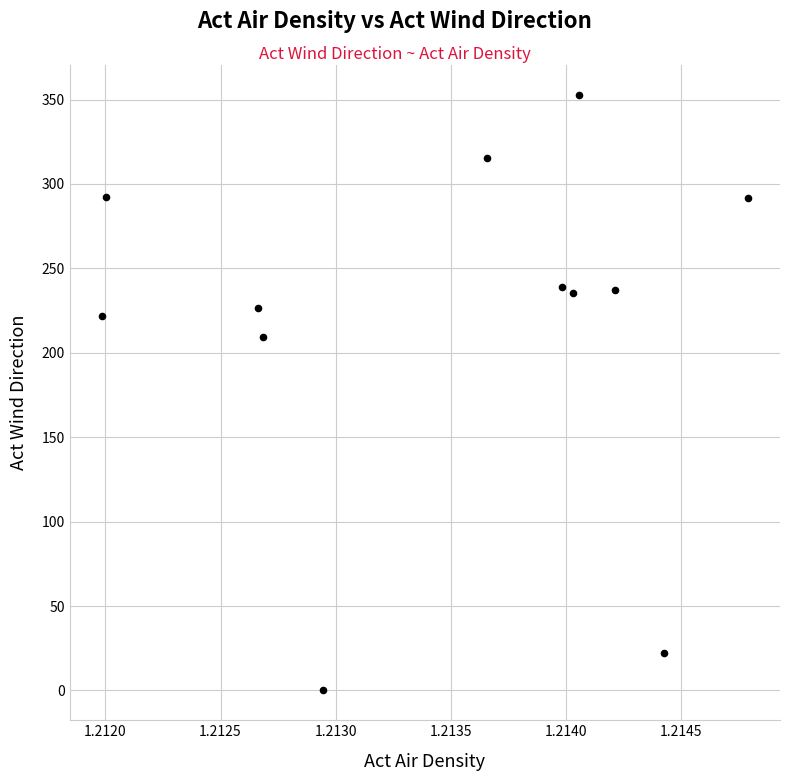

What is the average X value?

1.2